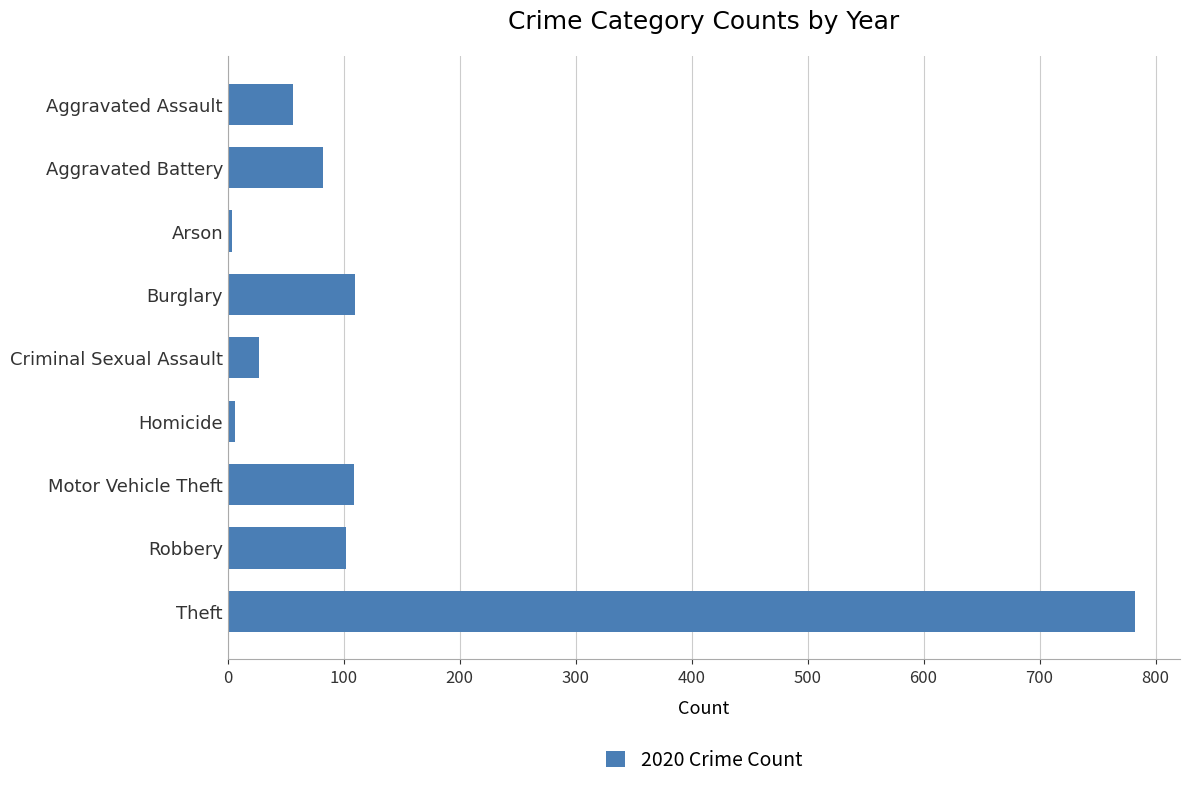

Where is the data nearest to the value 393?

Burglary